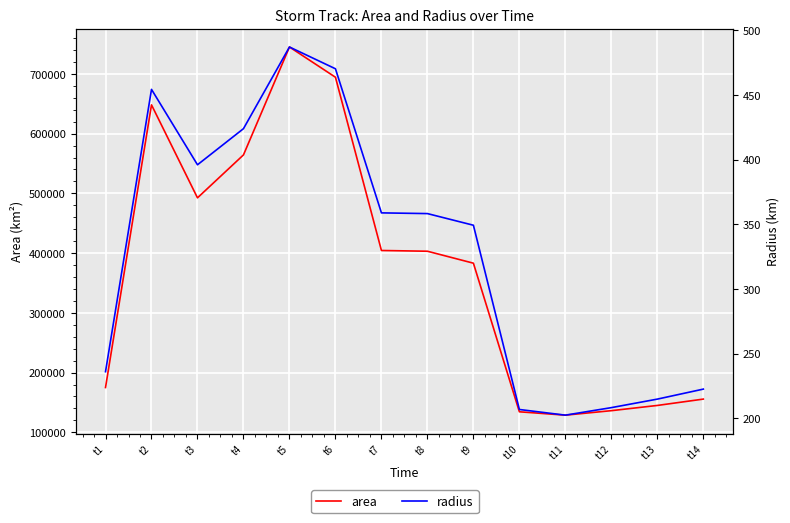

Which series has the largest range (max minus min)?

area